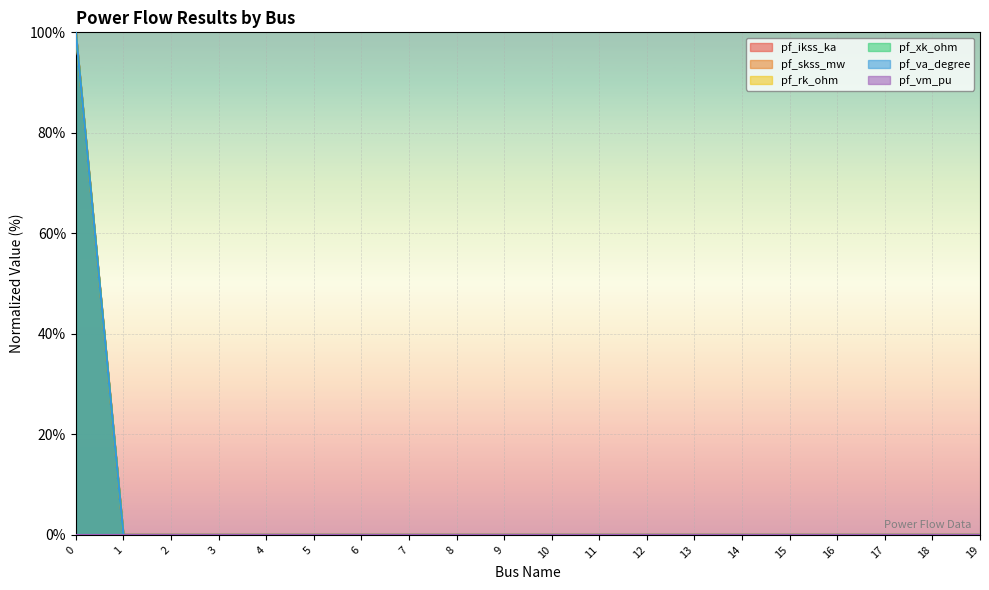

Between 0 and 13, which series saw the biggest shift?

pf_ikss_ka